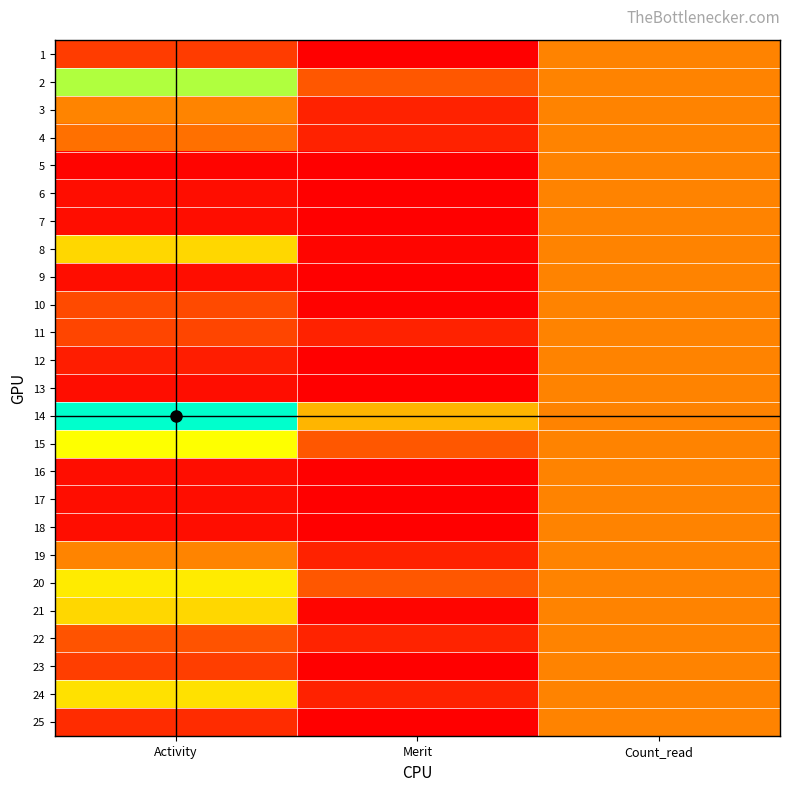

Which series has the largest range (max minus min)?

14